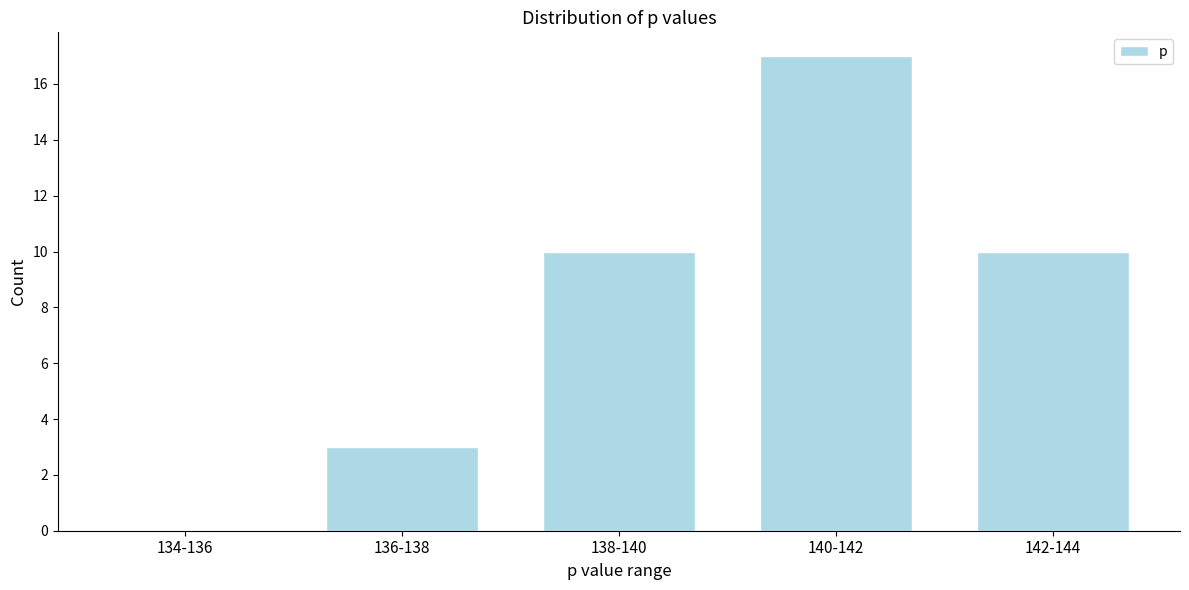

Reading right to left, what are all the values shown in this chart?

142-144=10	140-142=17	138-140=10	136-138=3	134-136=0